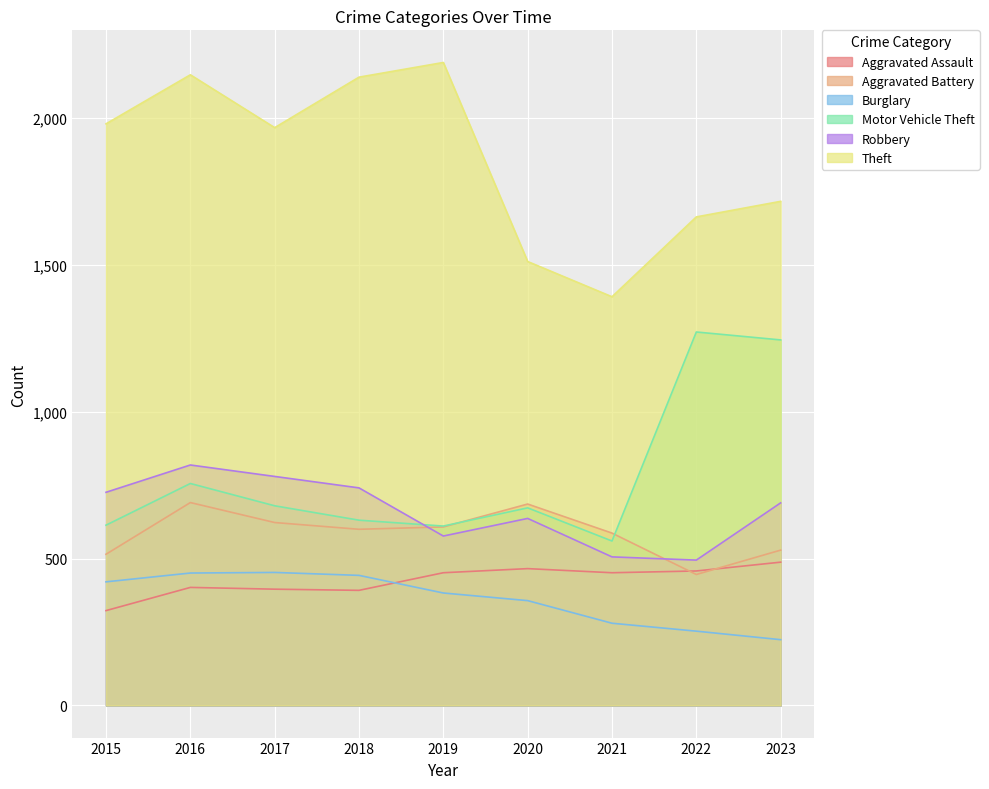

What is the value of the Motor Vehicle Theft point at the 5th from the left?

611